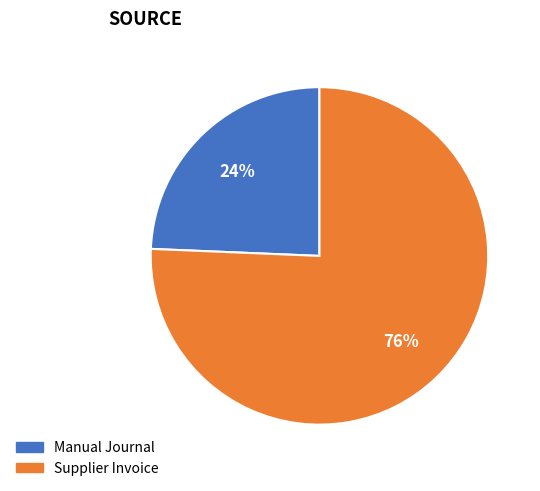

To the nearest percent, what percentage of the pie is Supplier Invoice?

76%